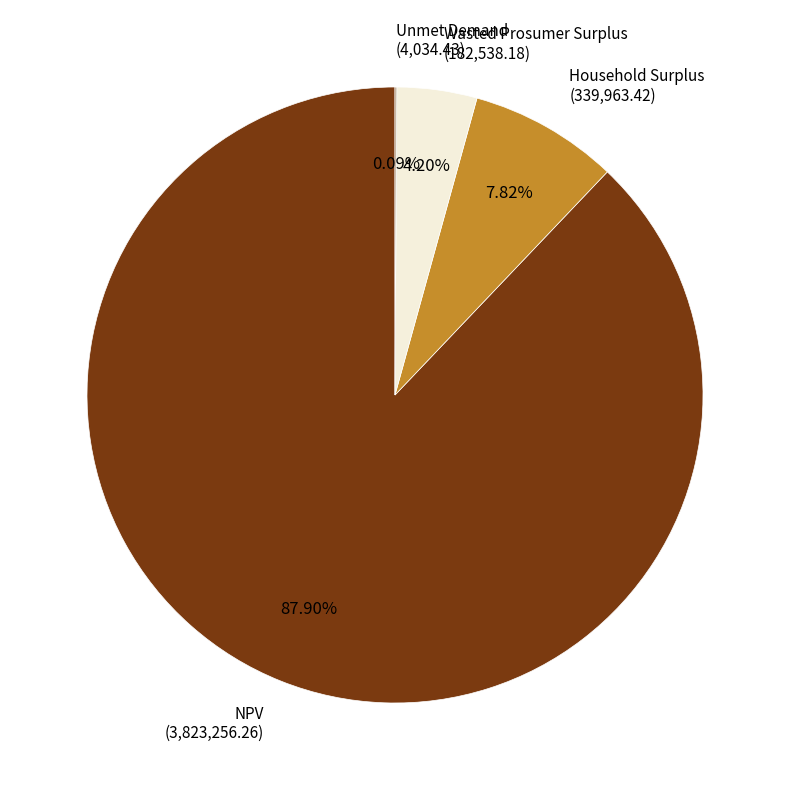

Does any single category account for the majority?

Yes